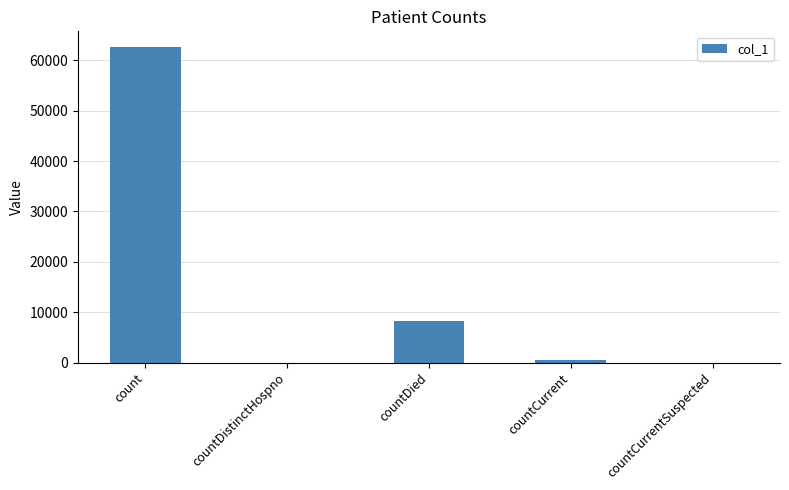

At which category does the chart reach its peak across all series?

count